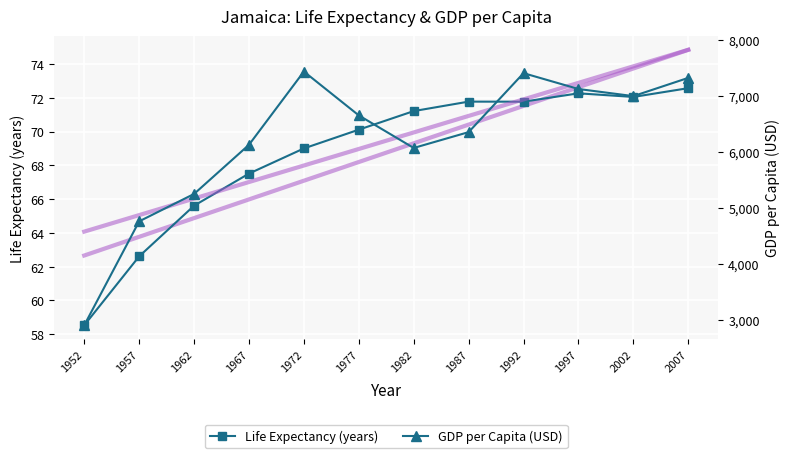

Which category has the lowest value in the Life Expectancy (years) series?

1952